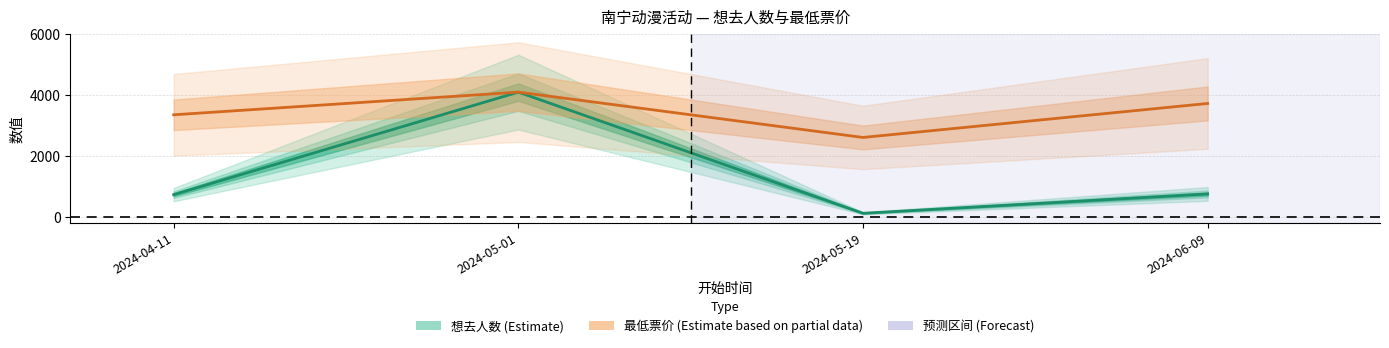

What position from the right is 2024-05-19?

2